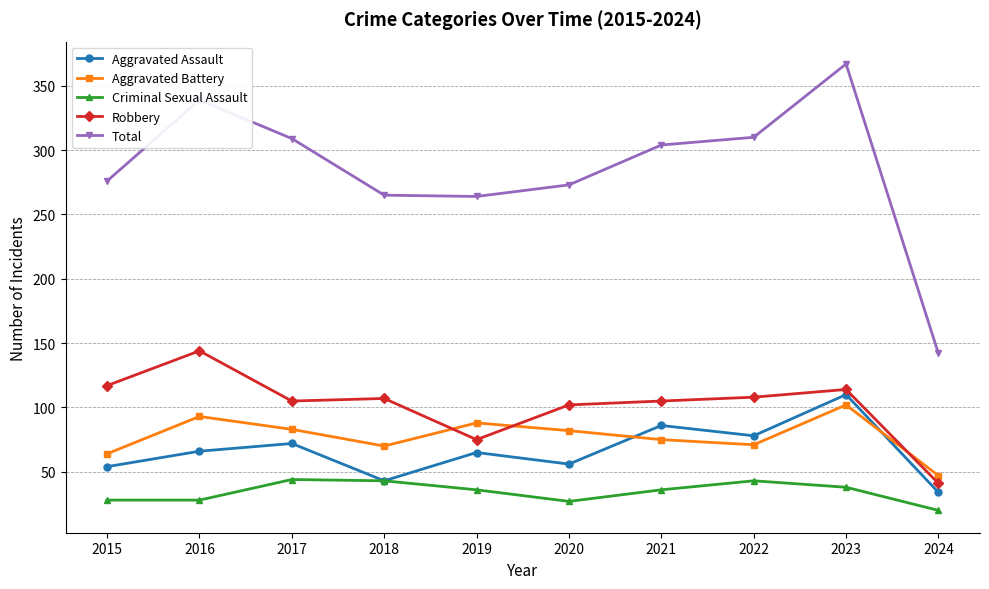

Which series changed the most between 2021 and 2023?

Total